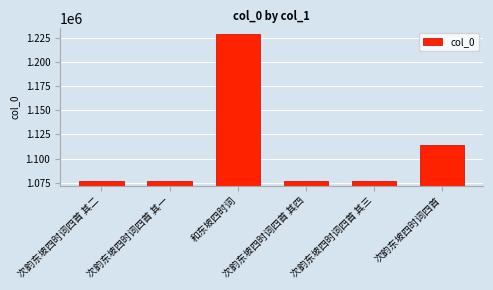

What is the greatest value displayed?

1228624